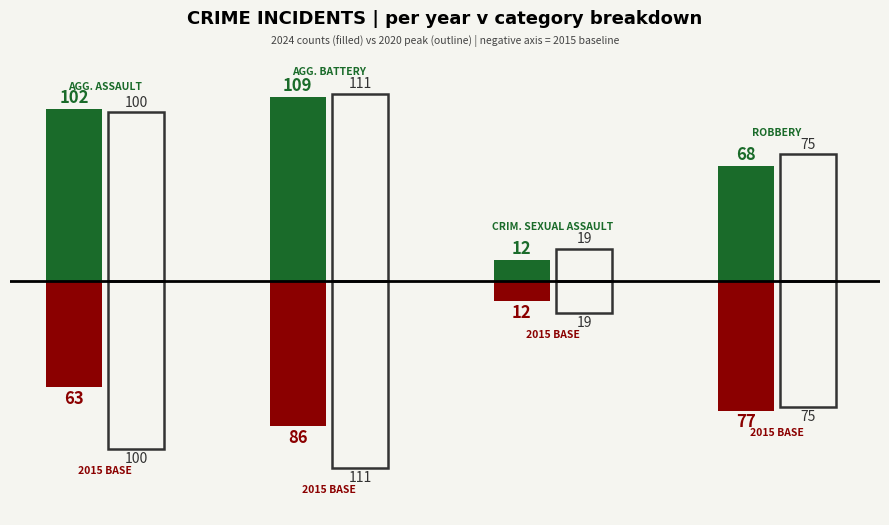

Does the chart contain stacked bars?

No